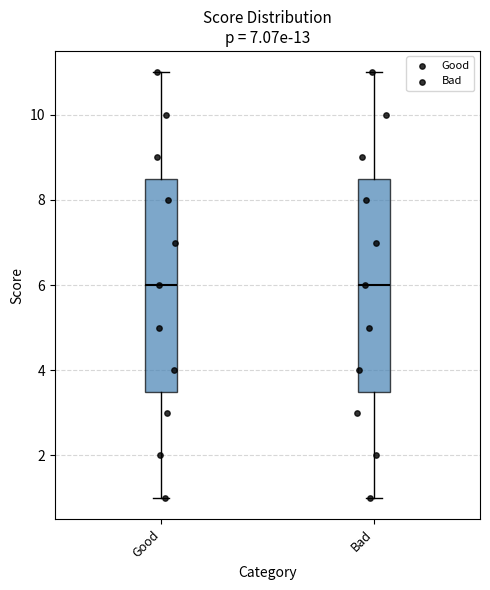

Where is the lower edge of the box for Good on the y-axis? The values are not printed on the chart, so give them approximately, as read against the axis.

3.6